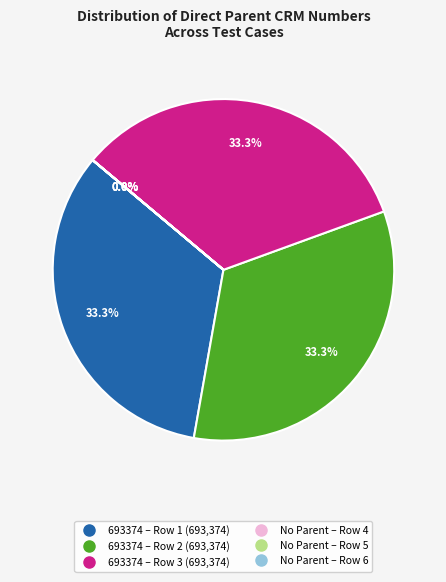

Does any single category account for the majority?

No